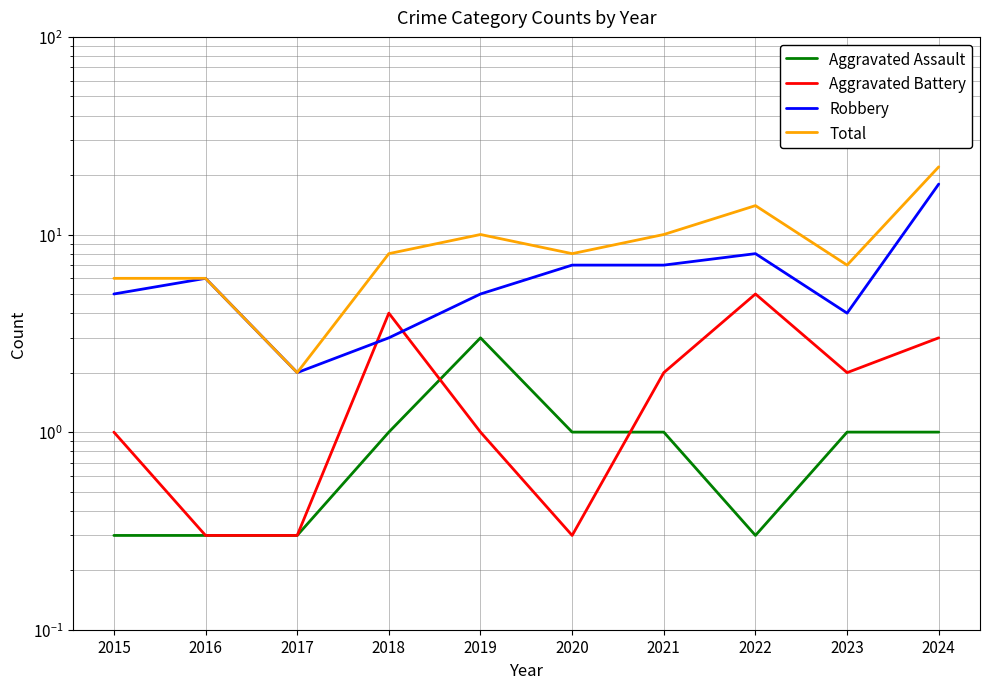

What is the total value across all series at 2015?

12.3